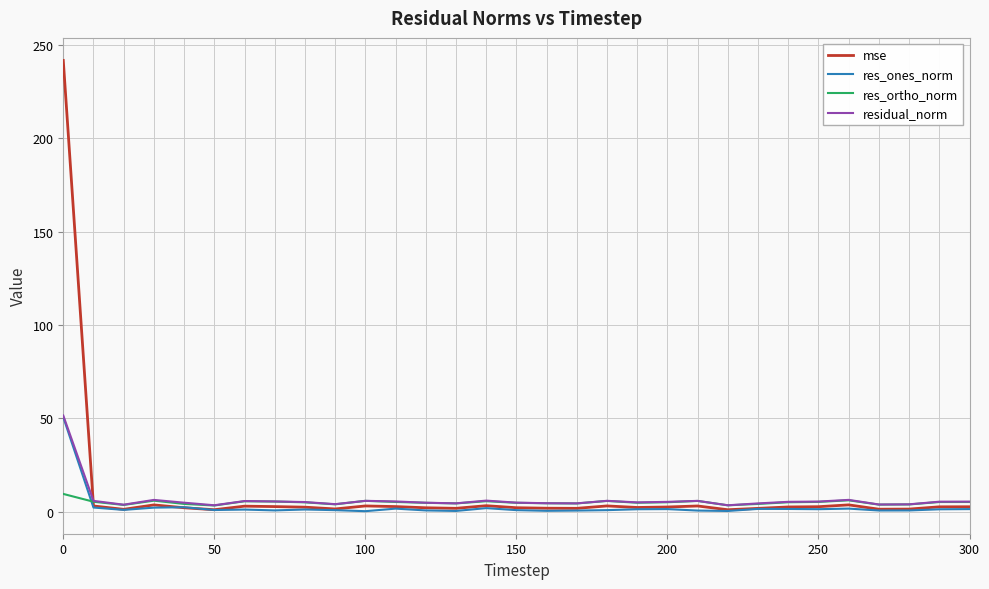

Which series has the widest spread of values?

mse